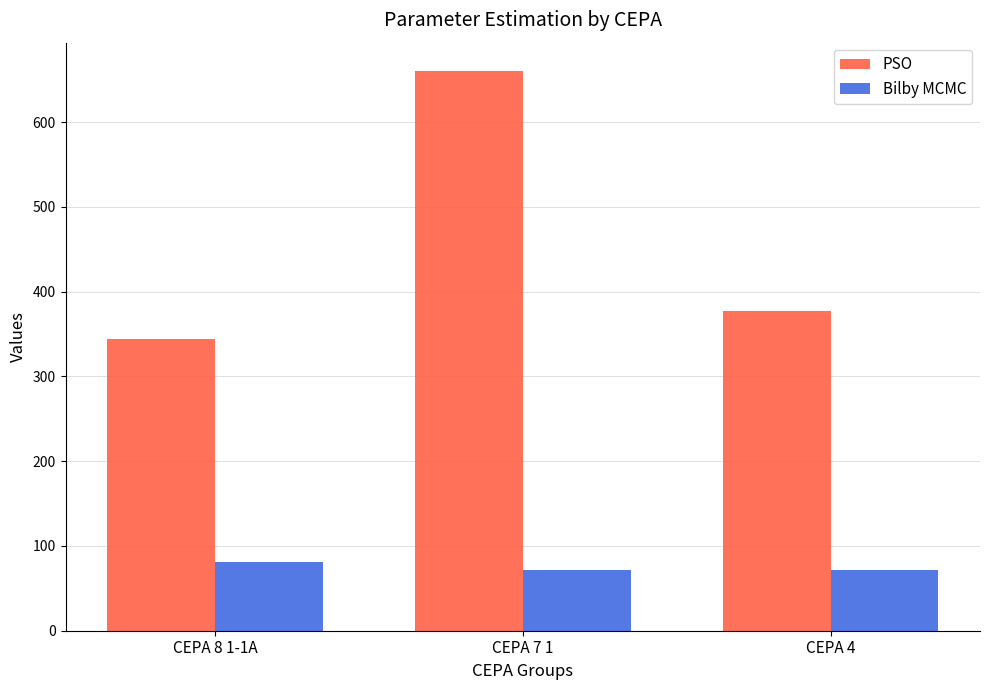

Count the number of data series in this chart.

2